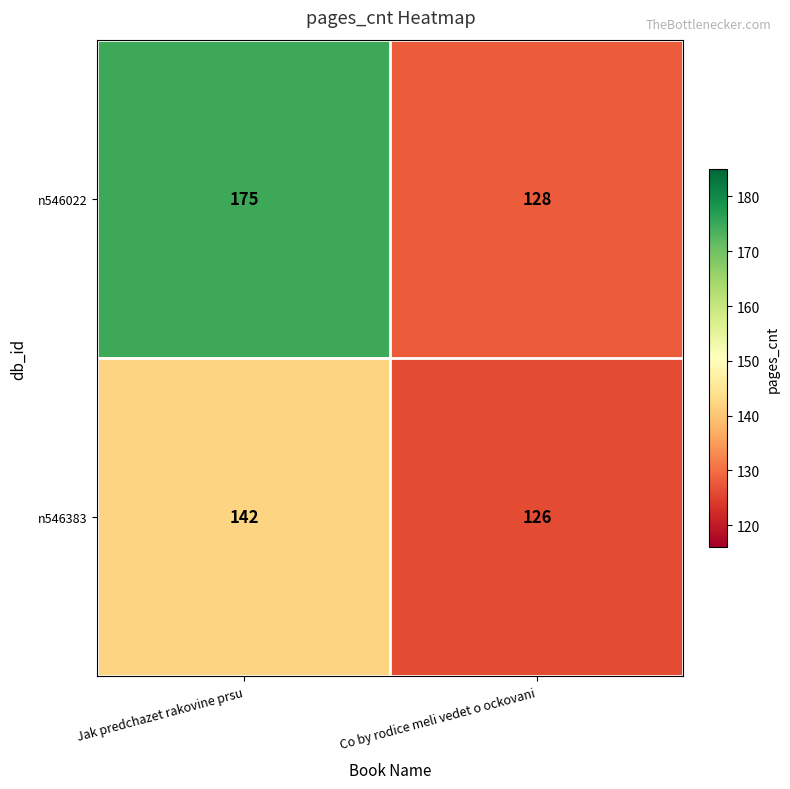

What is the difference between the n546022 values at Co by rodice meli vedet o ockovani and Jak predchazet rakovine prsu?

47